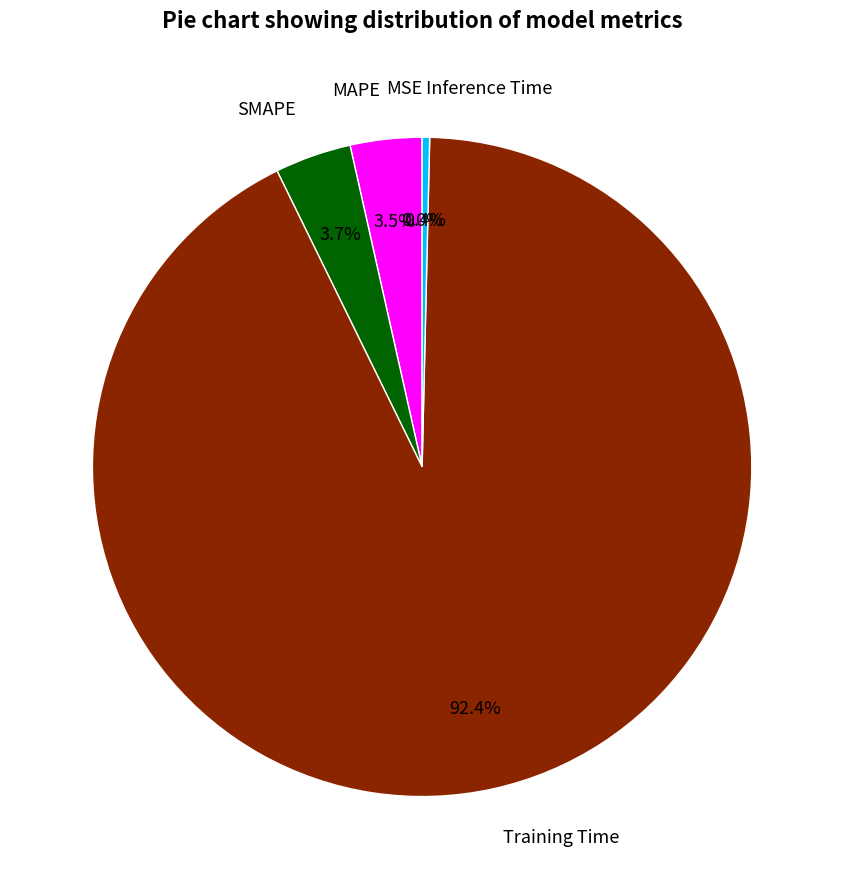

What is the majority slice?

Training Time